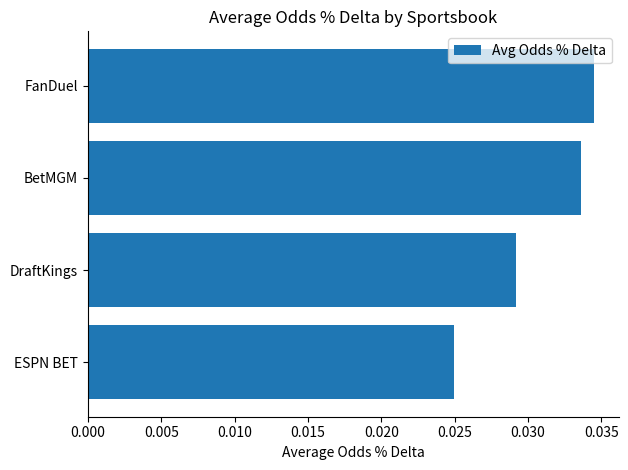

How many values are between 0 and 1?

4